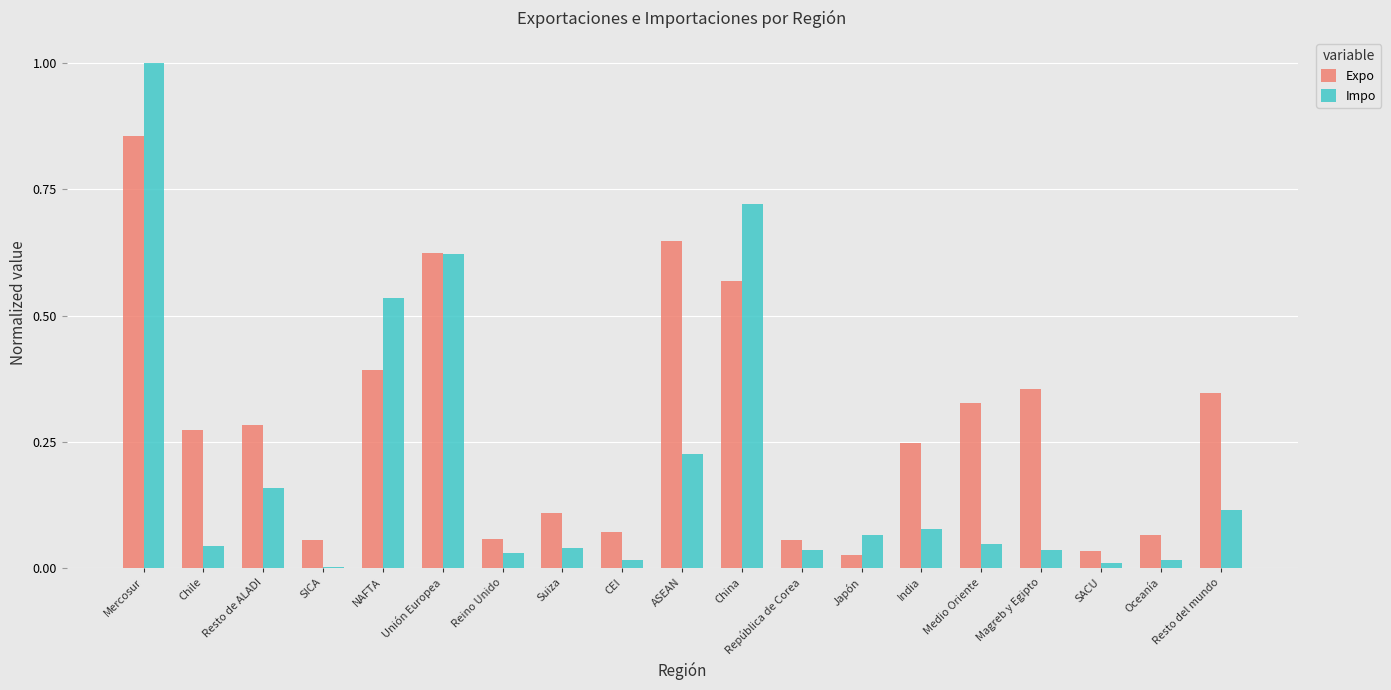

Is it true that Impo equals 0.0 at SICA?

True